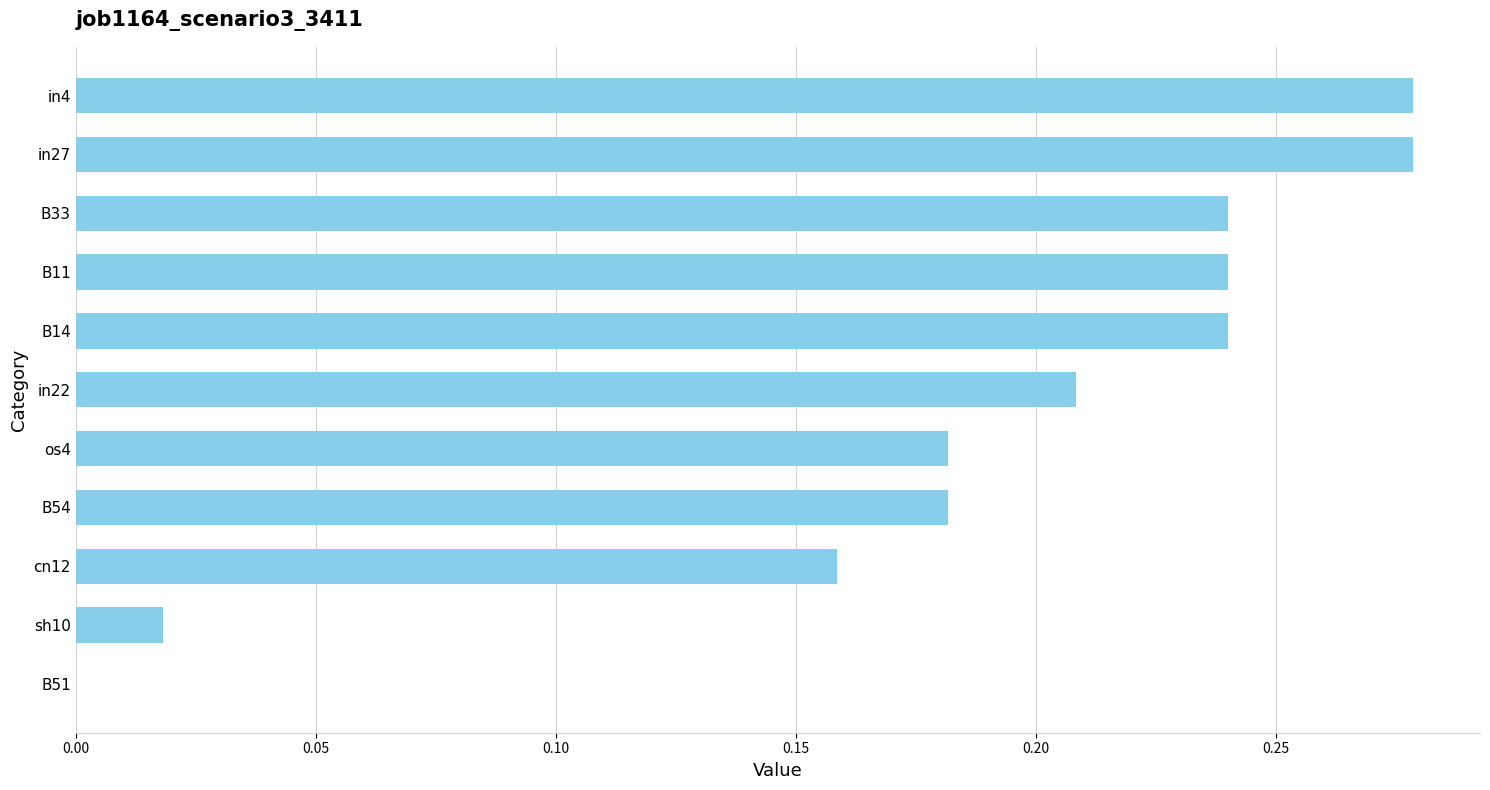

What is the change in value from B51 to cn12?

+0.2